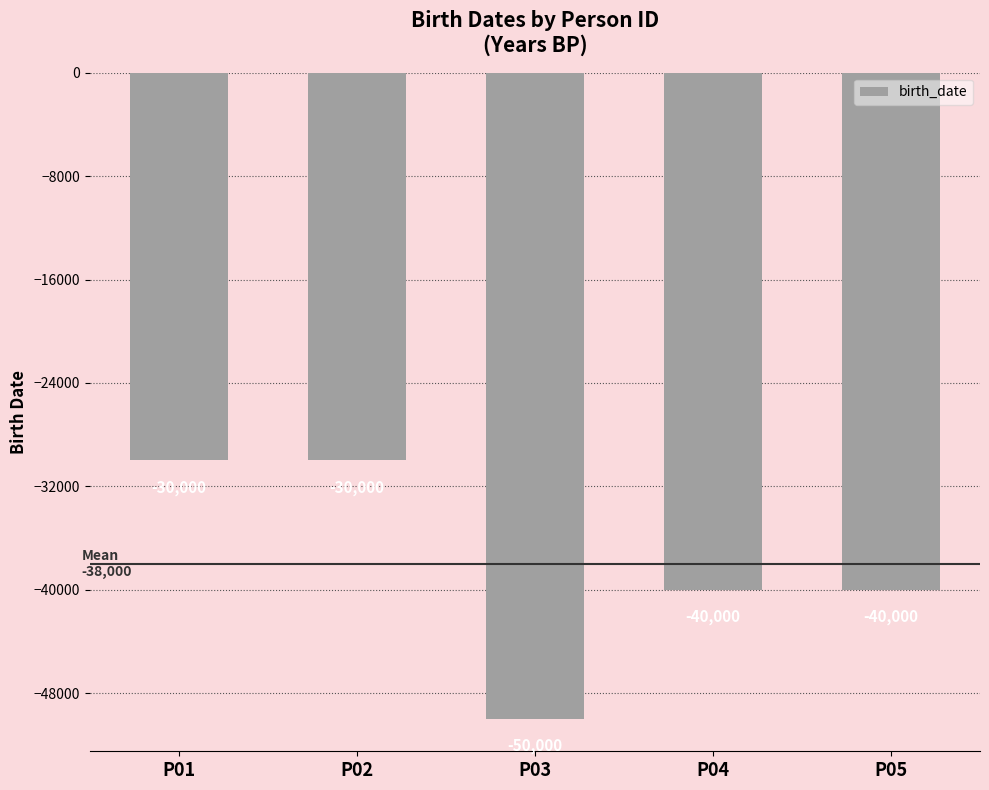

What is the minimum value shown in the chart?

-50000